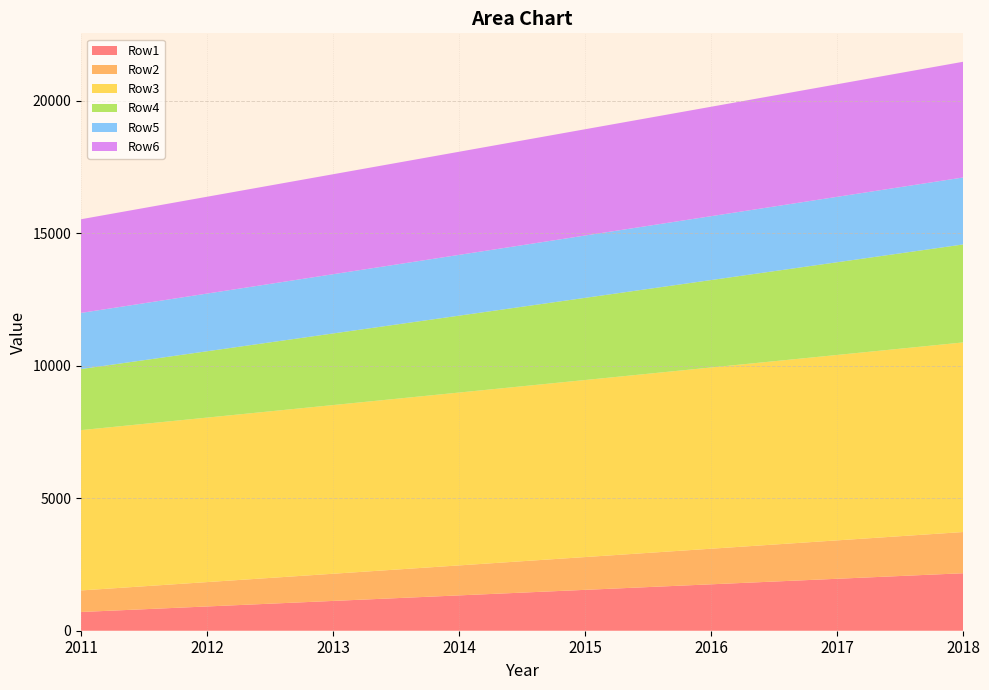

Reading left to right, what are all the values shown in this chart?

Row1: 707.0	916.0	1125.0	1334.0	1543.0	1752.0	1961.0	2170.0
Row2: 814.0	920.0	1026.0	1132.0	1238.0	1344.0	1450.0	1556.0
Row3: 6052.0	6210.0	6368.0	6526.0	6684.0	6842.0	7000.0	7158.0
Row4: 2306.0	2505.0	2704.0	2903.0	3102.0	3301.0	3500.0	3699.0
Row5: 2119.5	2177.9	2236.3	2294.7	2353.2	2411.6	2470.0	2528.4
Row6: 3536.6	3655.5	3774.4	3893.3	4012.2	4131.1	4250.0	4368.9